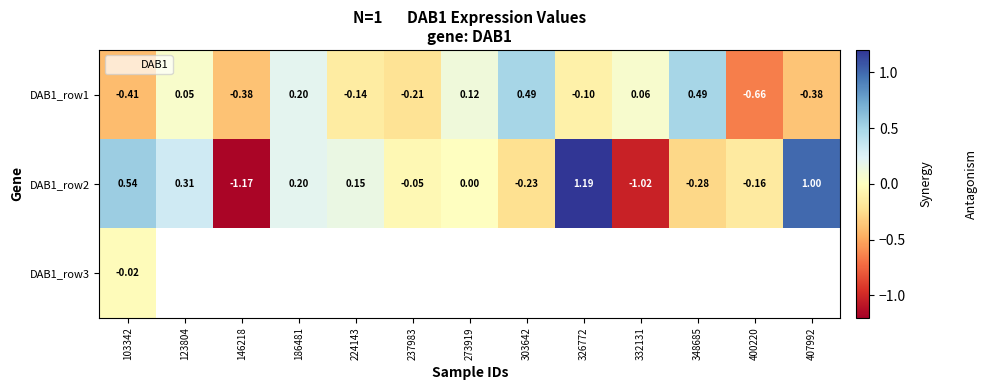

At how many categories does at least one series exceed 0?

10